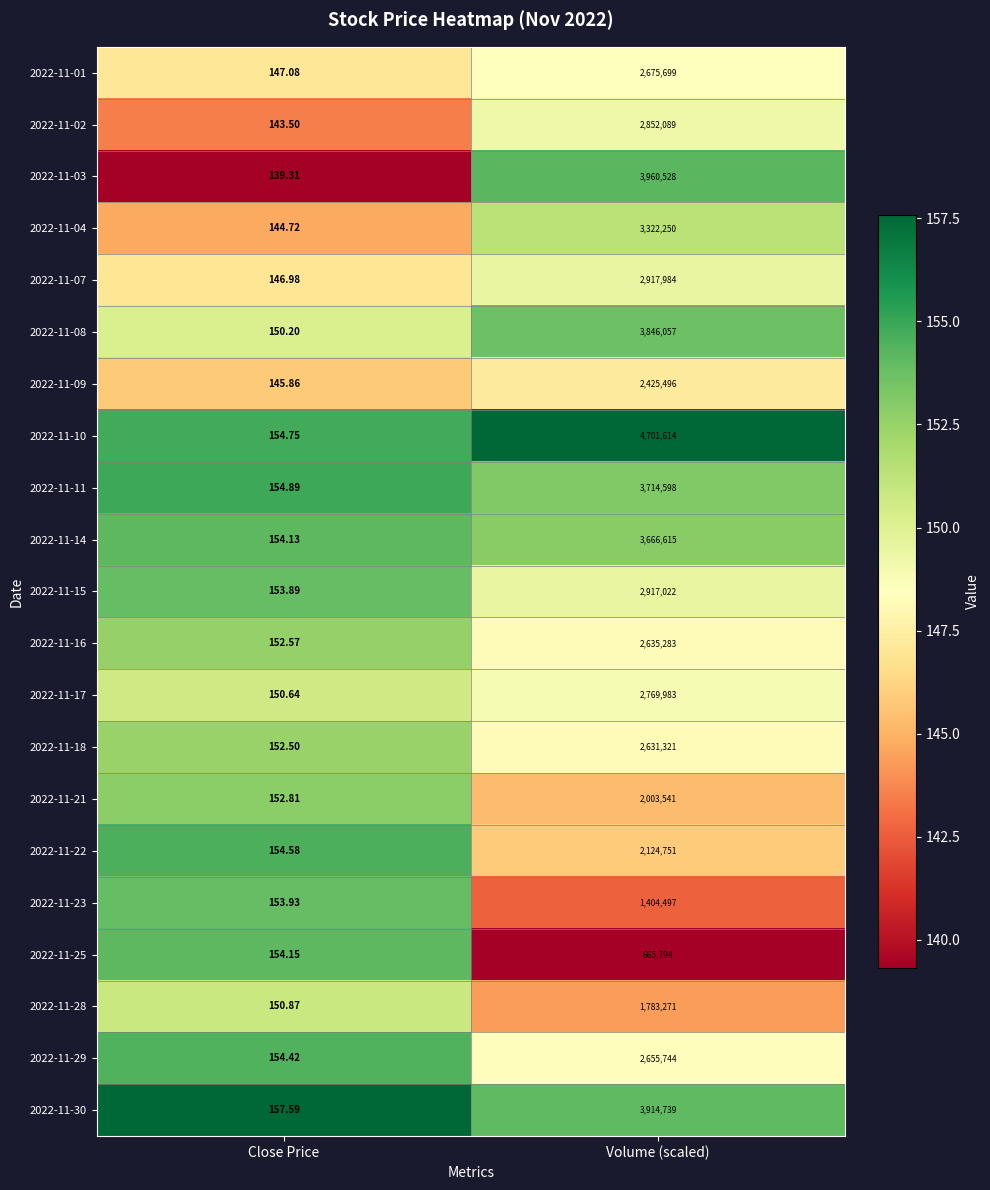

Where is 2022-11-25 nearest to the value 332974?

Close Price